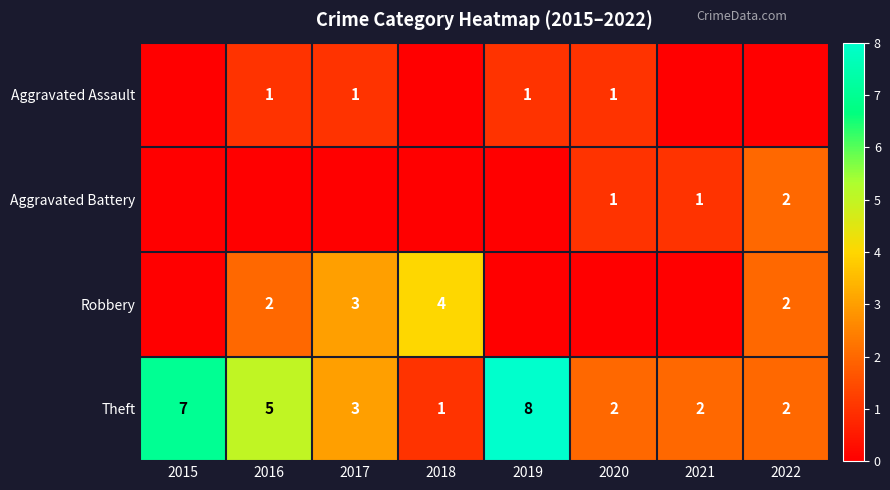

Is the value of Robbery at 2017 greater than the value of Theft at 2020?

Yes